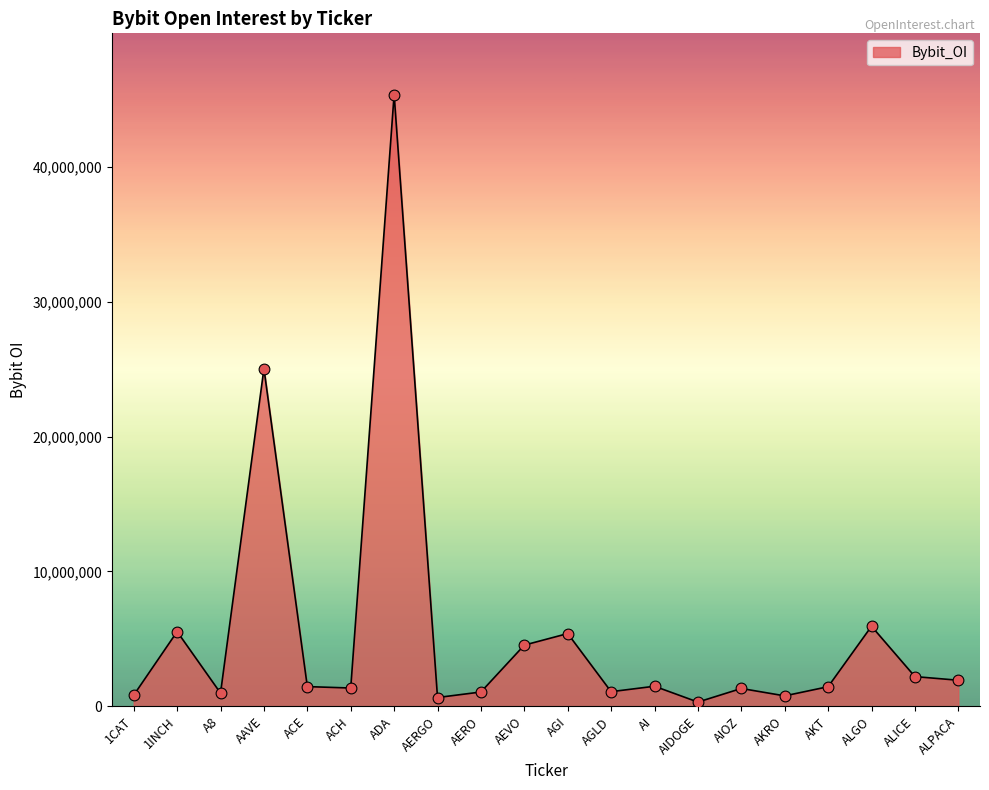

What is the change in value from ADA to AGLD?

-44270685